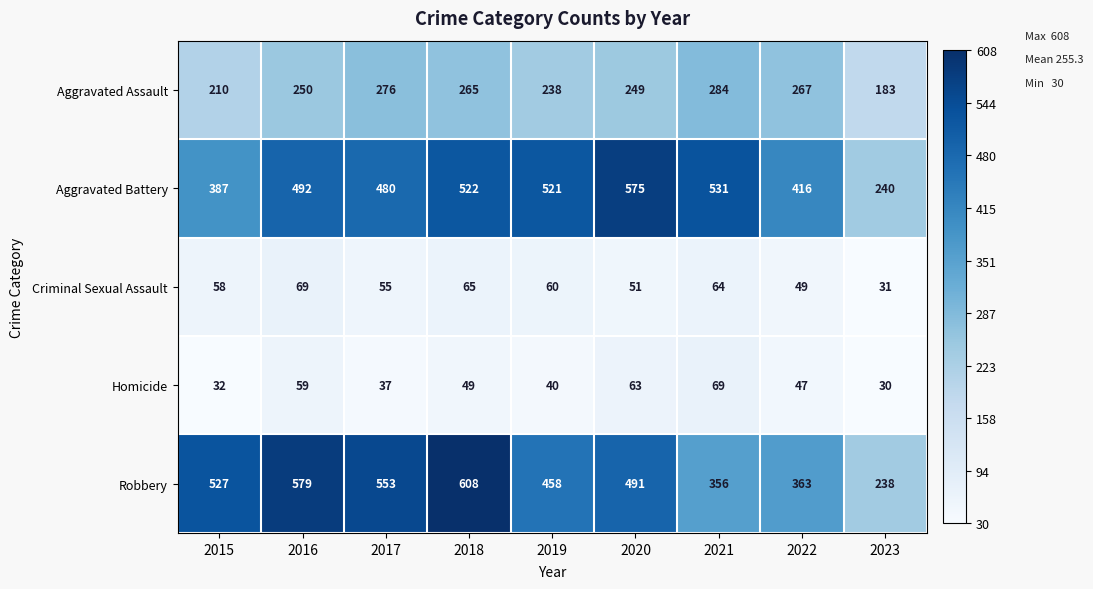

What is the difference between the highest and lowest values at 2021?

467